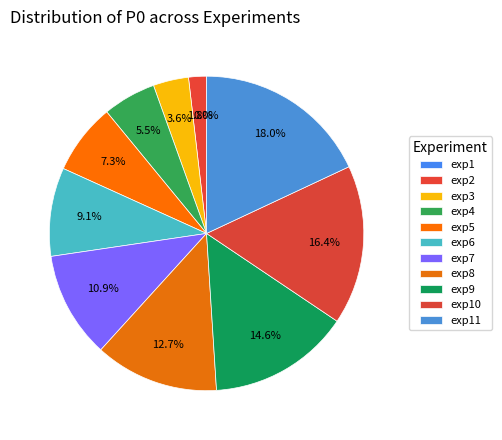

To the nearest percent, what portion does exp11 represent?

18%